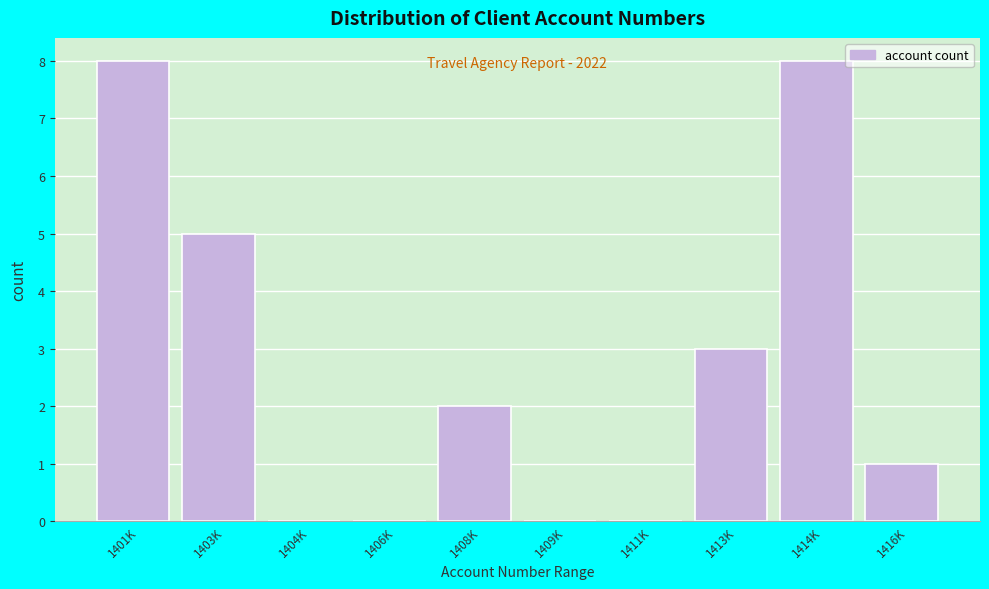

Reading left to right, list all the values displayed in this chart.

1401K=8	1403K=5	1404K=0	1406K=0	1408K=2	1409K=0	1411K=0	1413K=3	1414K=8	1416K=1